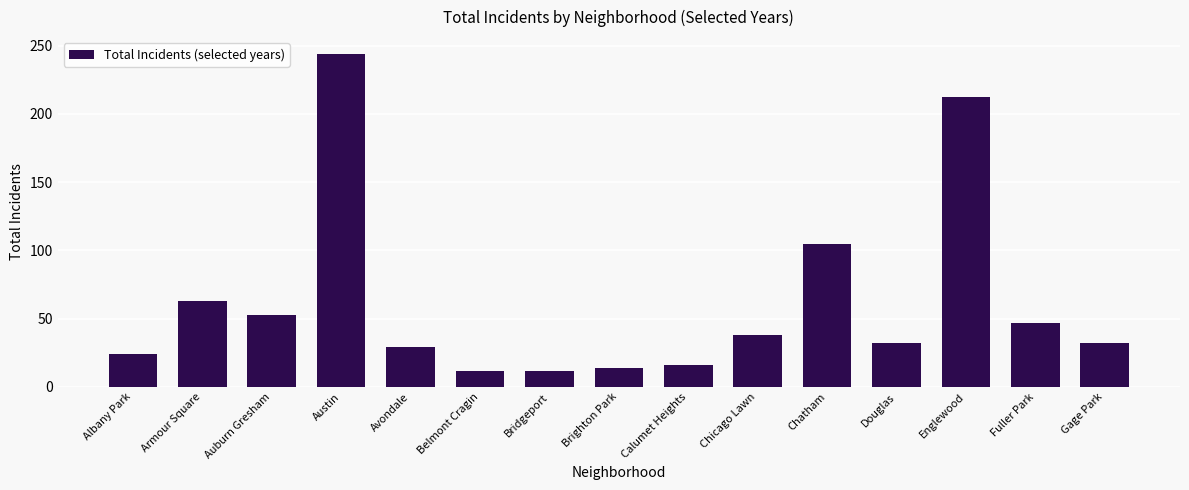

Reading right to left, what are all the values shown in this chart?

Gage Park=32	Fuller Park=47	Englewood=212	Douglas=32	Chatham=105	Chicago Lawn=38	Calumet Heights=16	Brighton Park=14	Bridgeport=12	Belmont Cragin=12	Avondale=29	Austin=244	Auburn Gresham=53	Armour Square=63	Albany Park=24